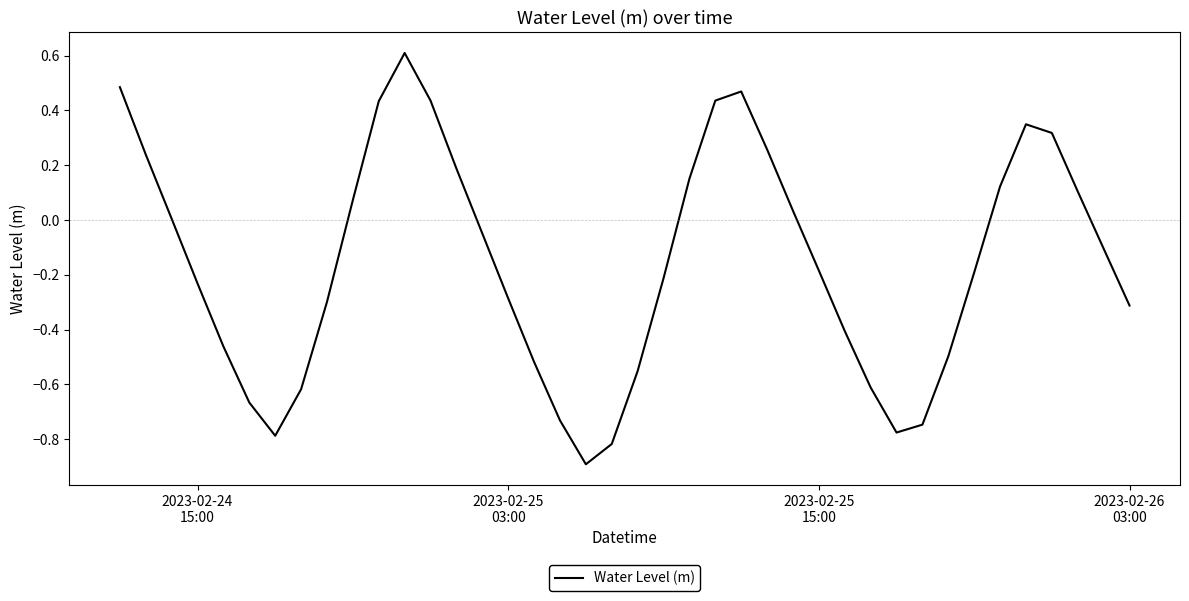

How many interior local valleys (lower than both neighbors) does the data have?

3